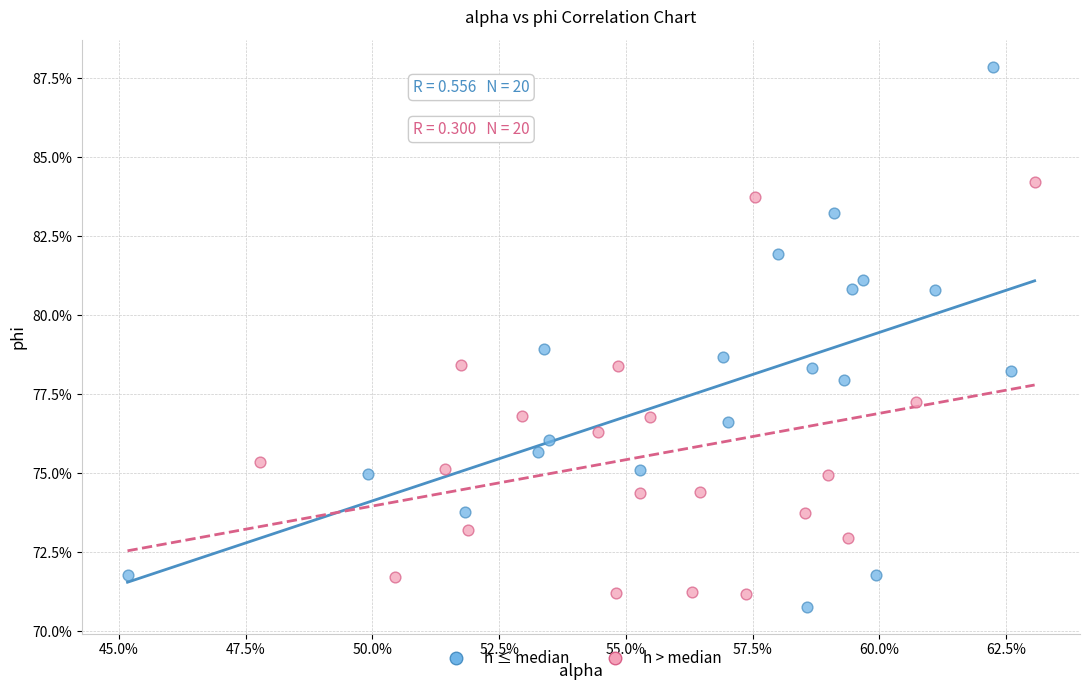

Which series has the widest spread of Y values?

h ≤ median